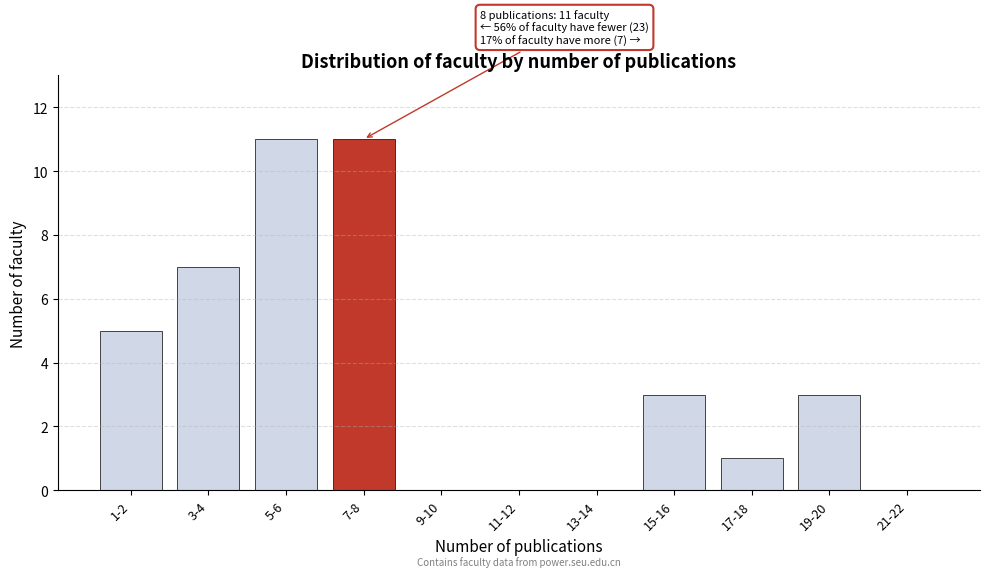

Reading left to right, extract all data points from this chart.

1-2=5	3-4=7	5-6=11	7-8=11	9-10=0	11-12=0	13-14=0	15-16=3	17-18=1	19-20=3	21-22=0